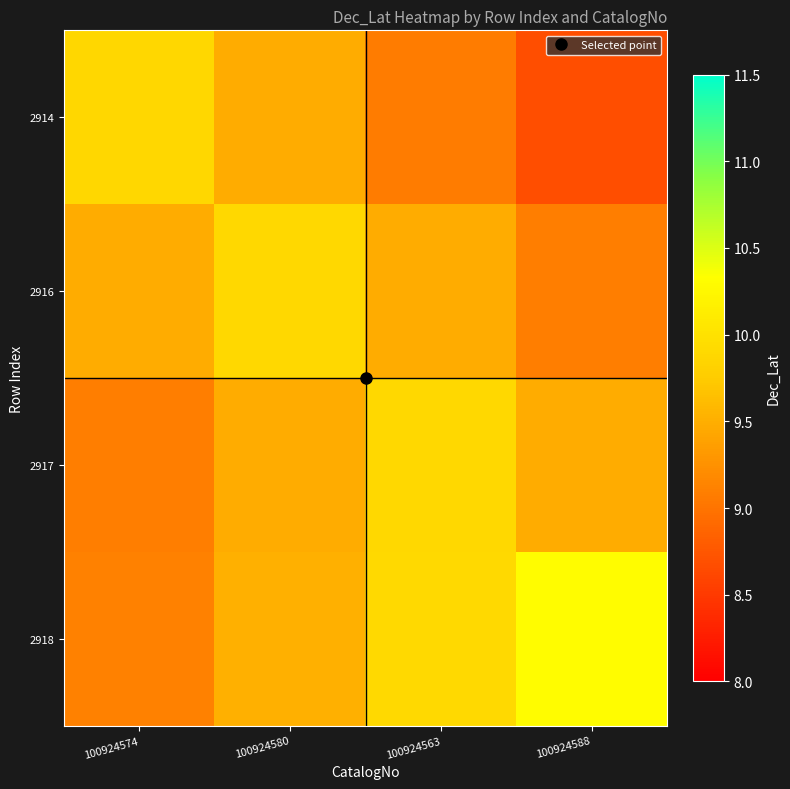

What is the difference between the highest and lowest values at 100924580?

0.4